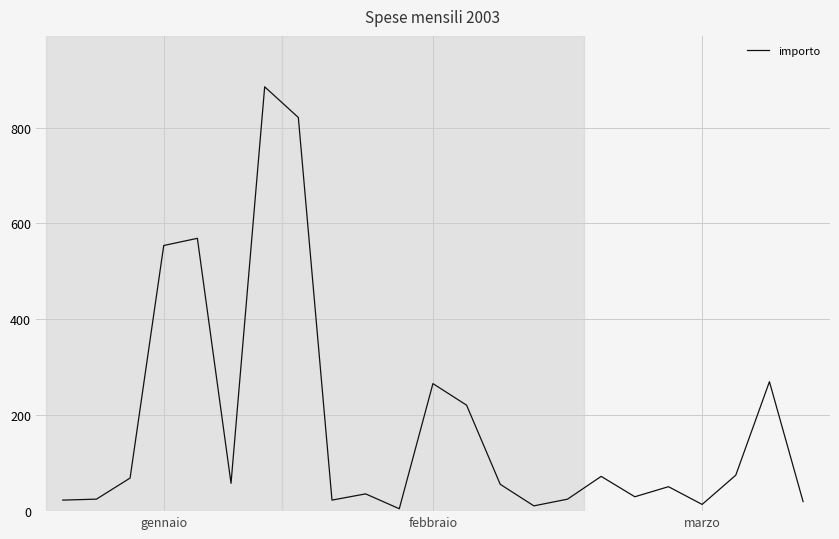

What is the maximum value shown in the chart?

885.0